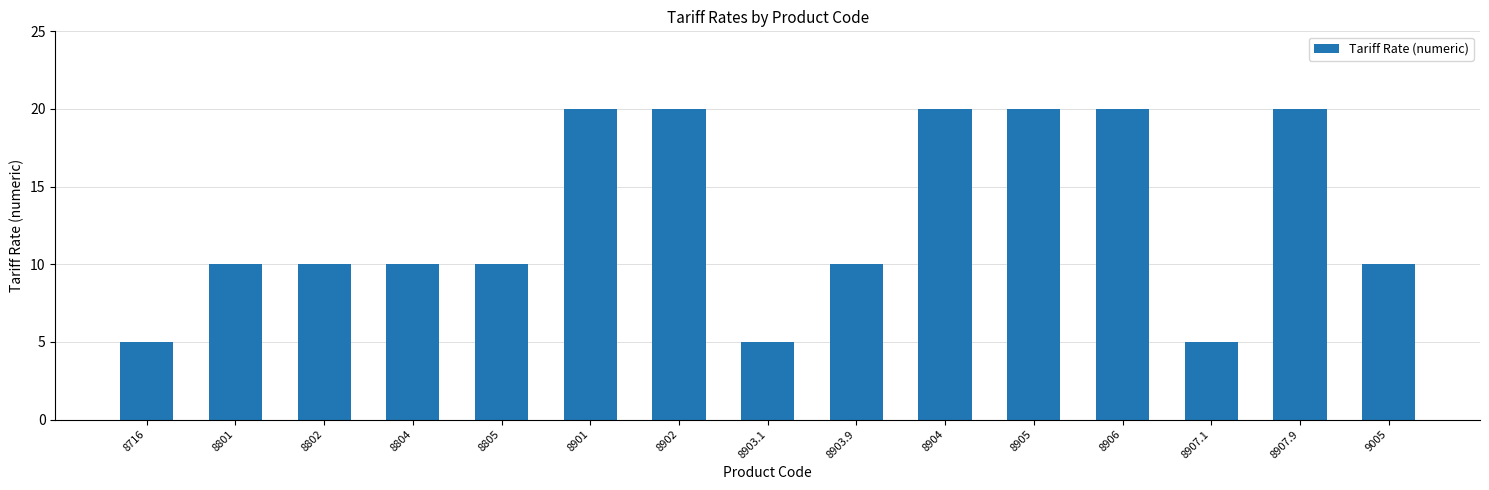

How many categories are shown in the chart?

15